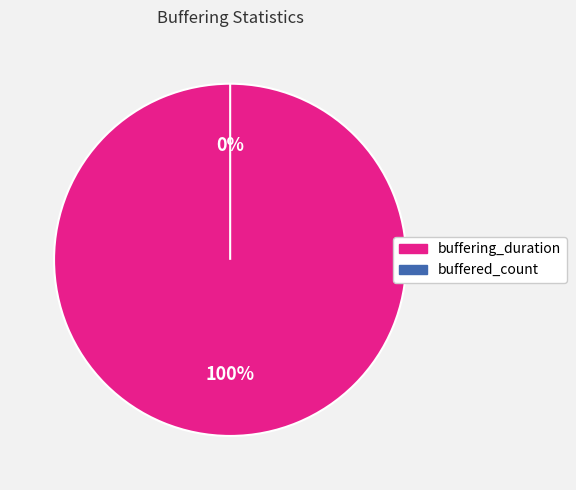

To the nearest percent, what is the average slice percentage?

50%